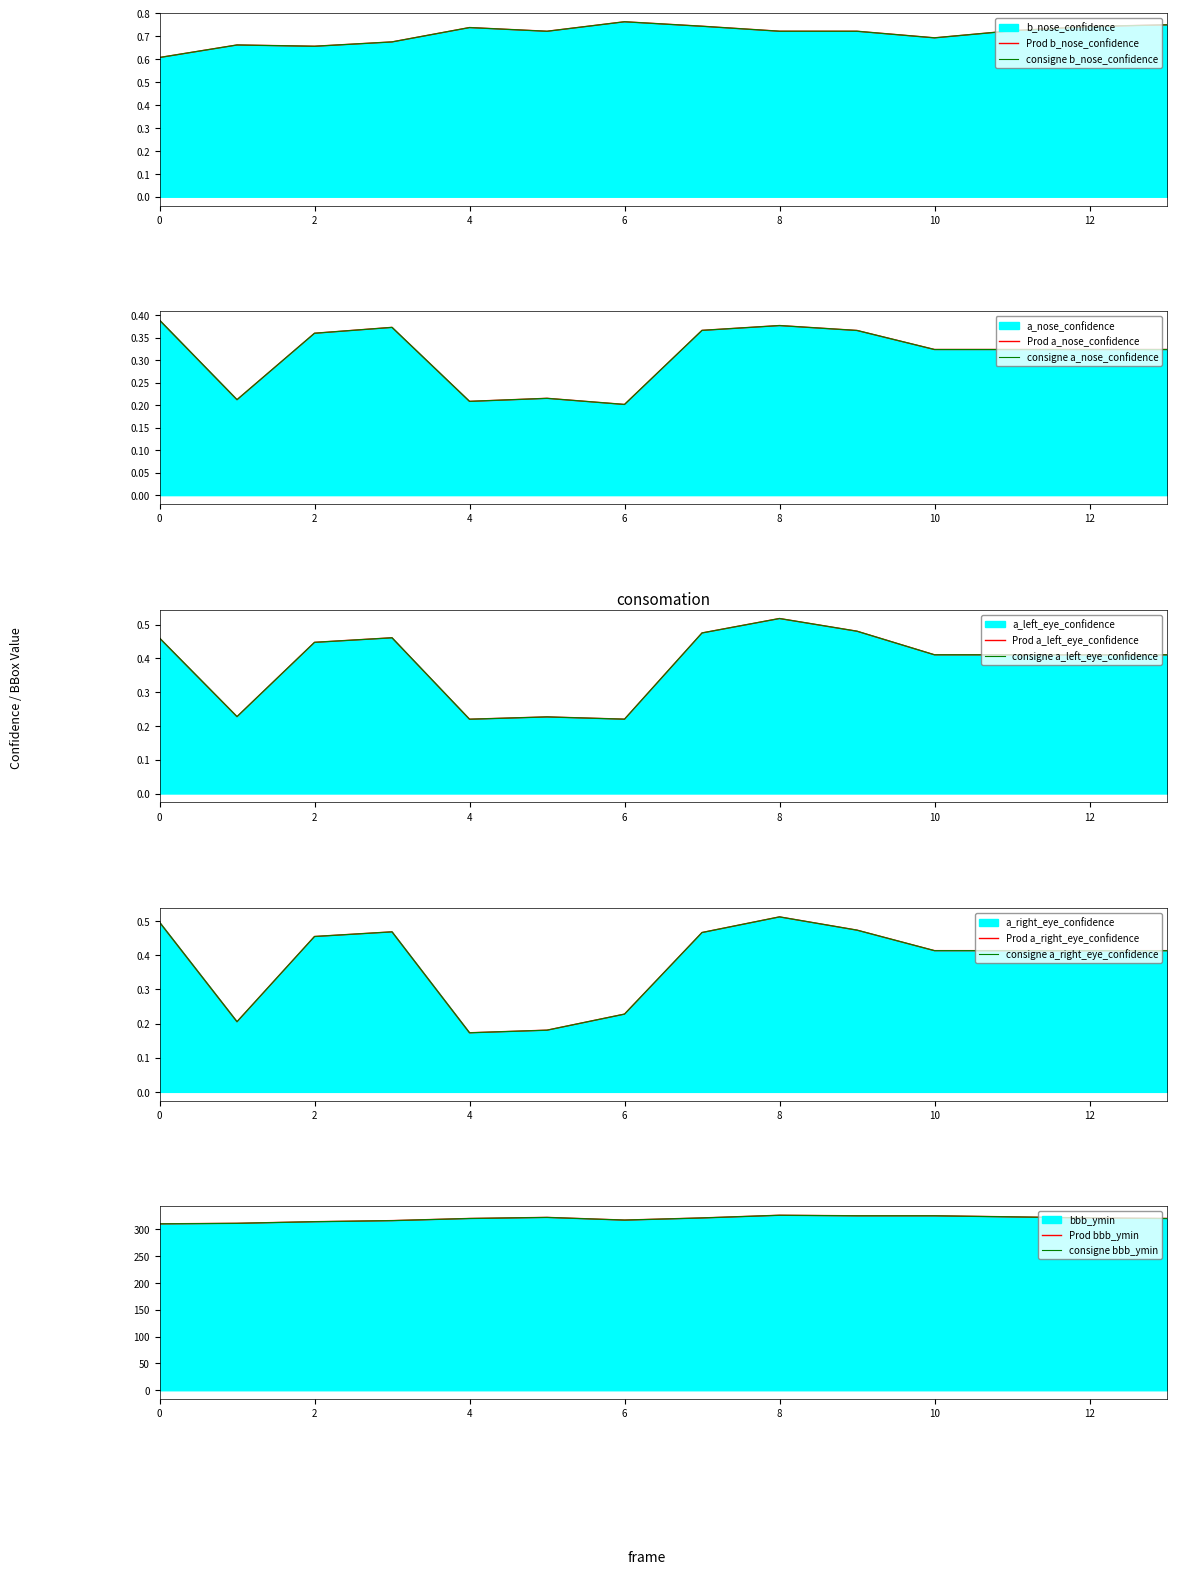

At how many categories does at least one series exceed 77?

14